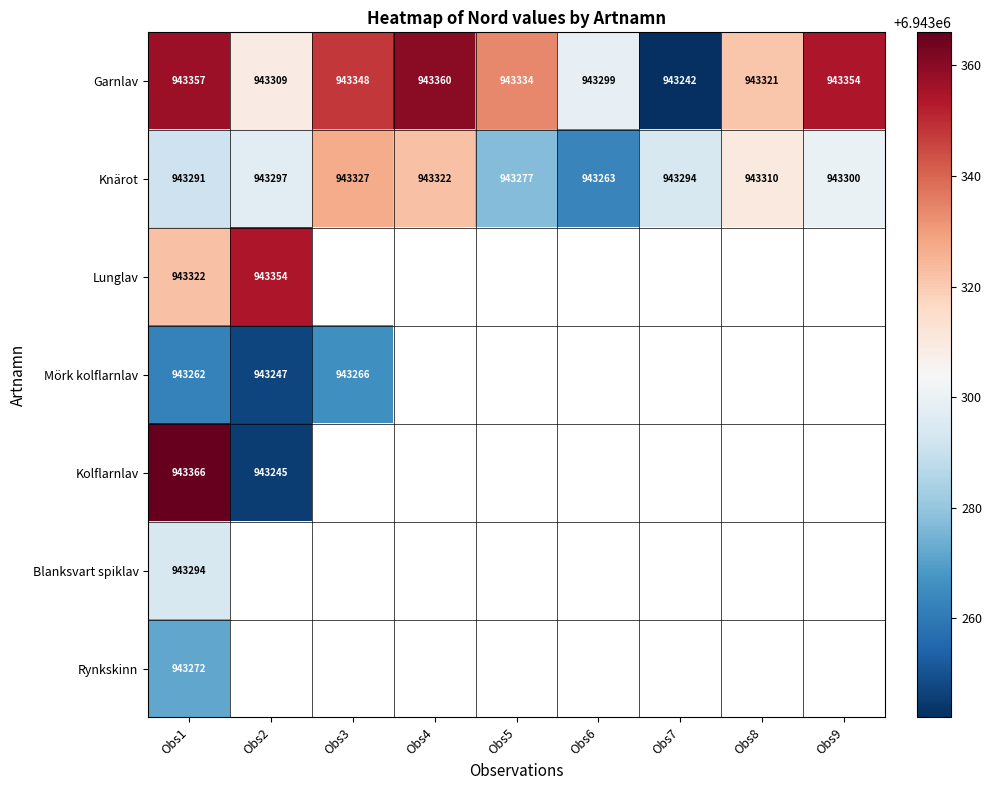

Is it true that Garnlav equals 943354 at Obs9?

True